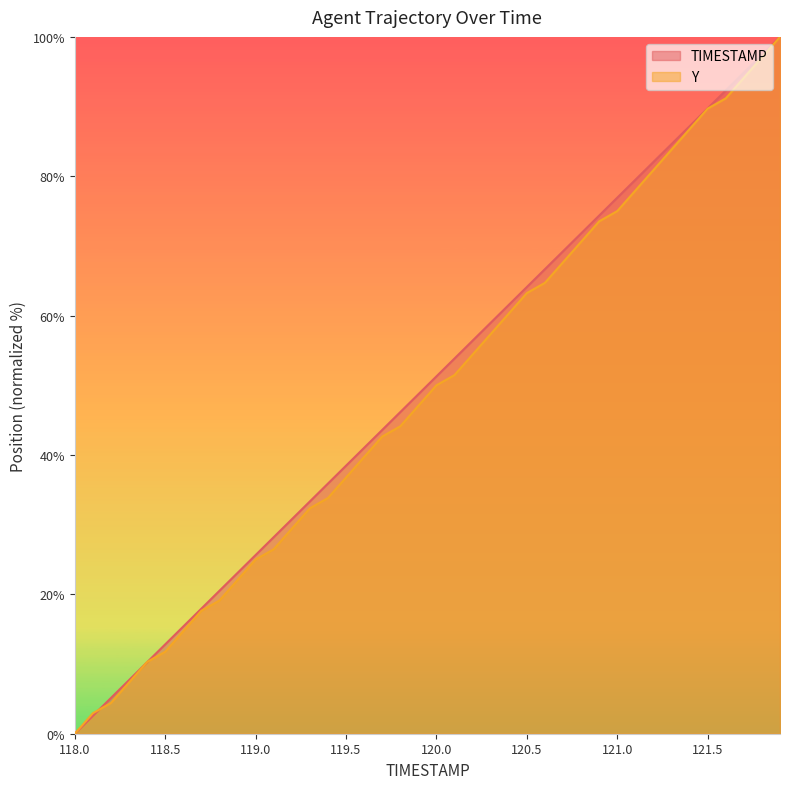

What is the label of the 40th point from the left?

121.9